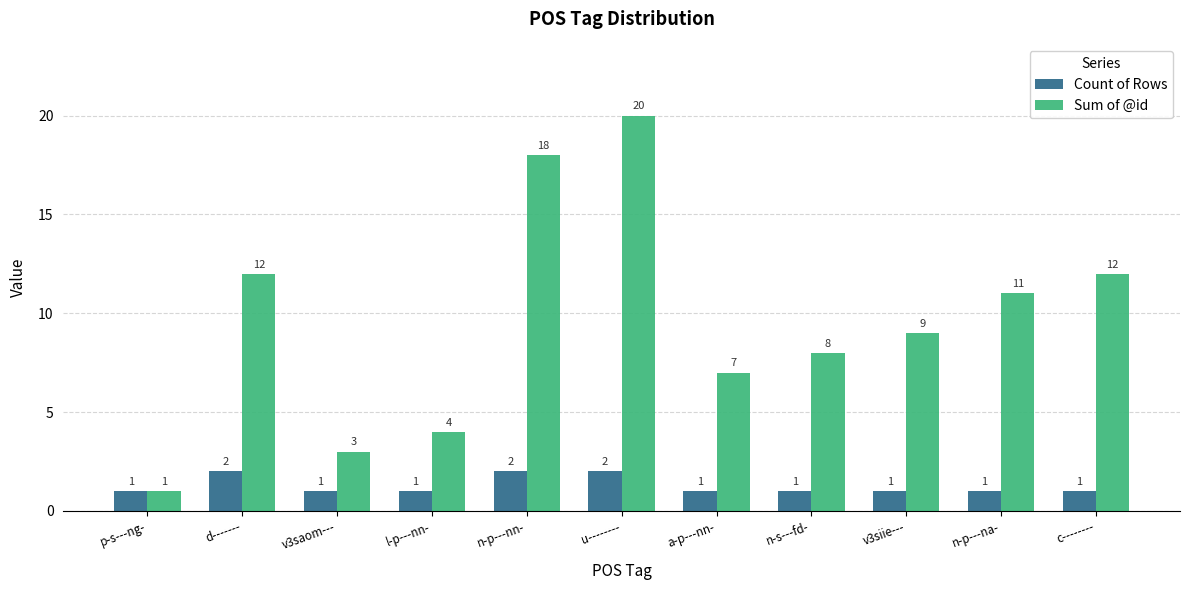

Where is Sum of @id nearest to the value 10?

v3siie---